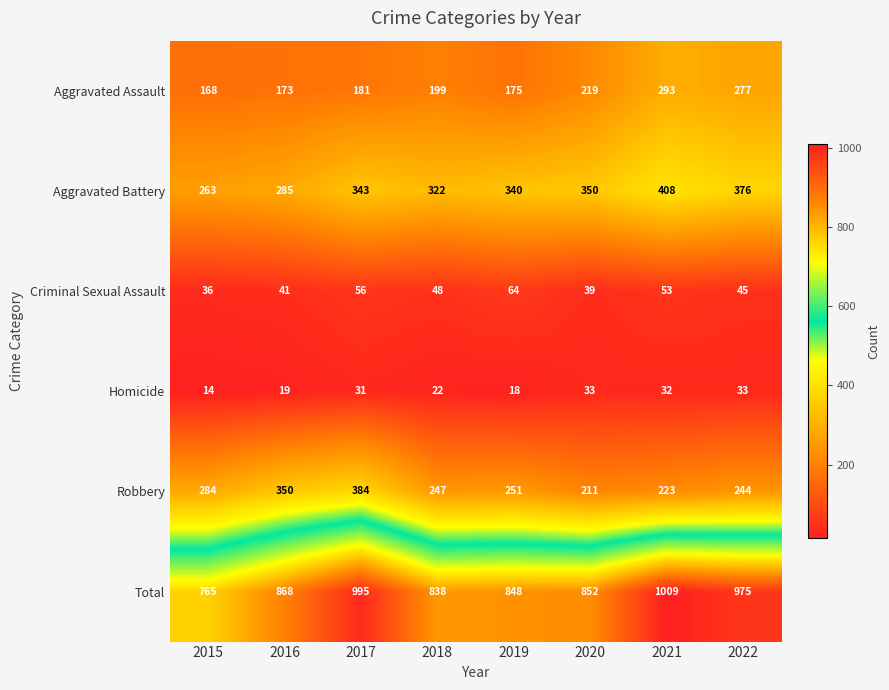

How many data points does each series have?

8